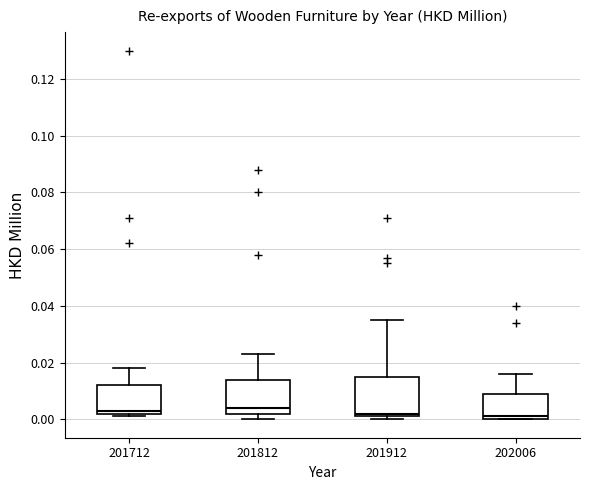

Reading left to right, transcribe this box plot: for each box, give where its median line is, the range the box spans, and where its two whiskers end, as read against the y-axis. The values are not printed on the chart, so give them approximately, as read against the axis.

201712: median 0.004, box 0.002 to 0.012, whiskers 0.002 (just below the box's lower edge) to 0.018
201812: median 0.004, box 0.002 to 0.014, whiskers 0.000 to 0.024
201912: median 0.002 (just above the box's lower edge), box 0.002 to 0.016, whiskers 0.000 to 0.036
202006: median 0.002, box 0.000 to 0.010, whiskers 0.000 to 0.016